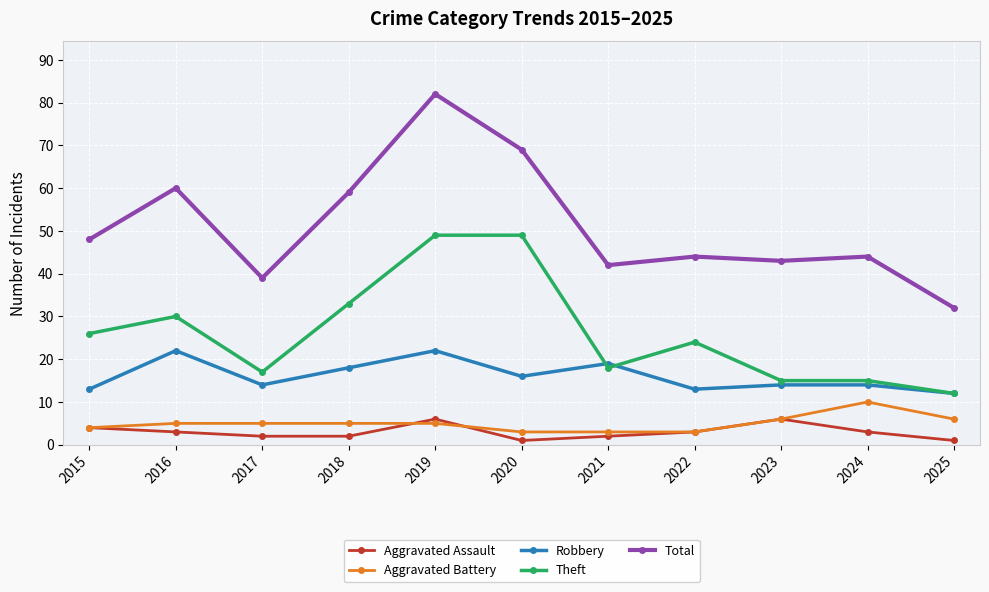

True or false: Aggravated Battery has a value of 9 at 2023.

False